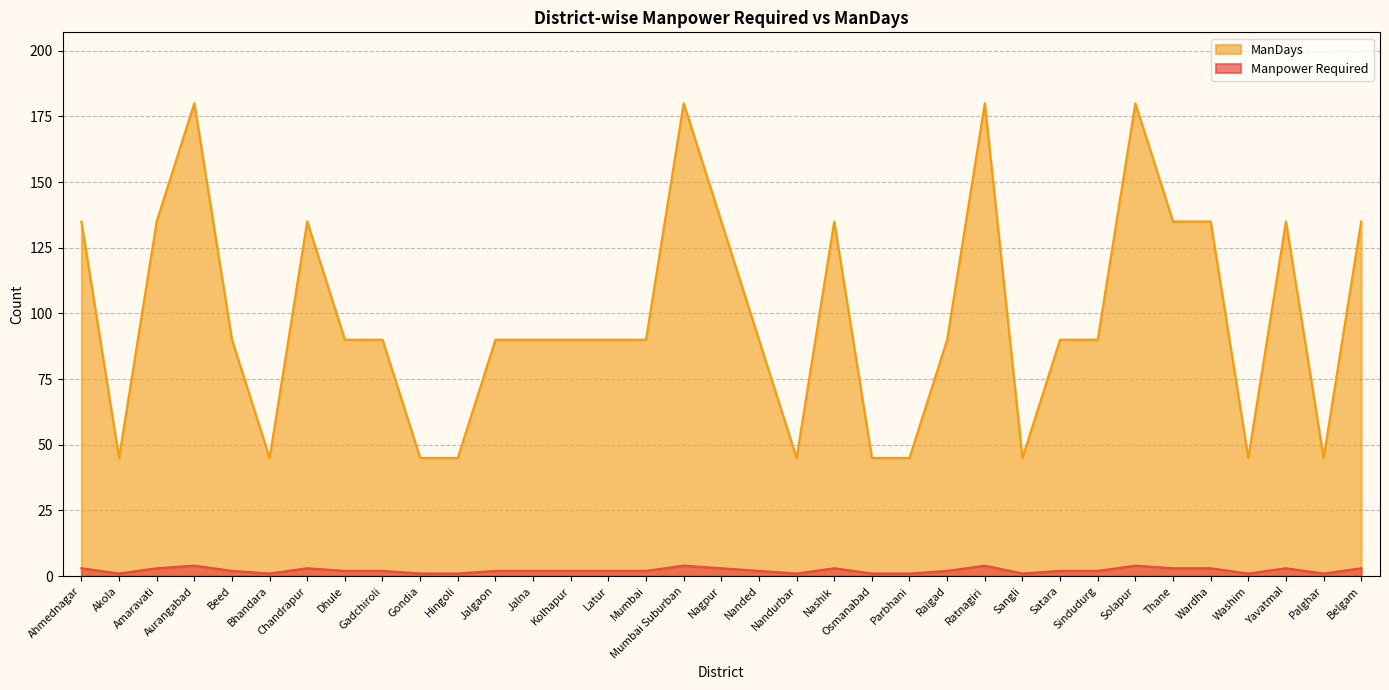

True or false: ManDays and Manpower Required intersect in this chart.

False